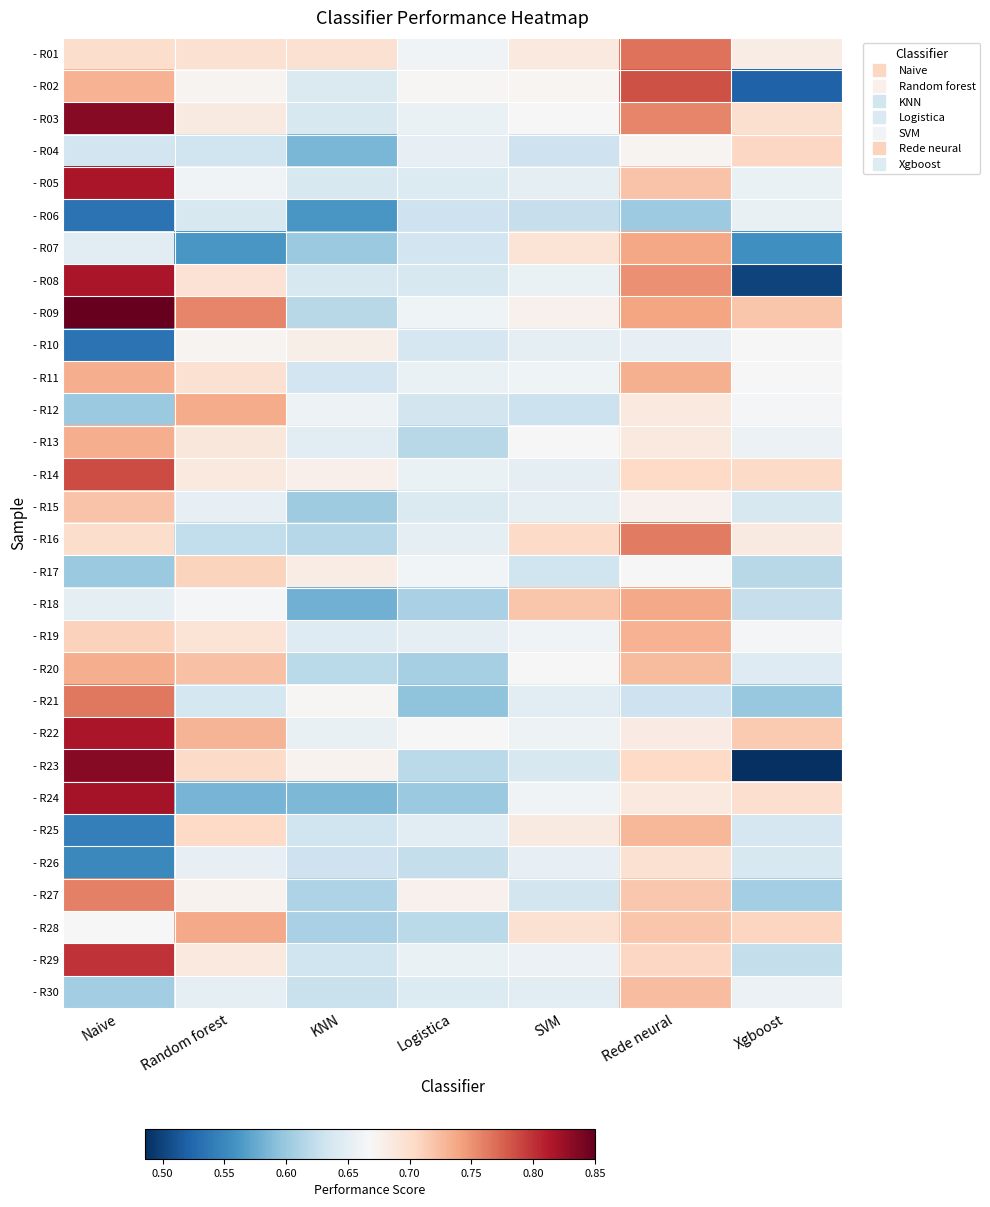

At Rede neural, list the series in order from smallest to largest.

- R06, - R21, - R10, - R17, - R04, - R15, - R22, - R12, - R13, - R24, - R26, - R23, - R14, - R29, - R27, - R28, - R05, - R30, - R20, - R25, - R19, - R11, - R18, - R07, - R09, - R08, - R03, - R16, - R01, - R02